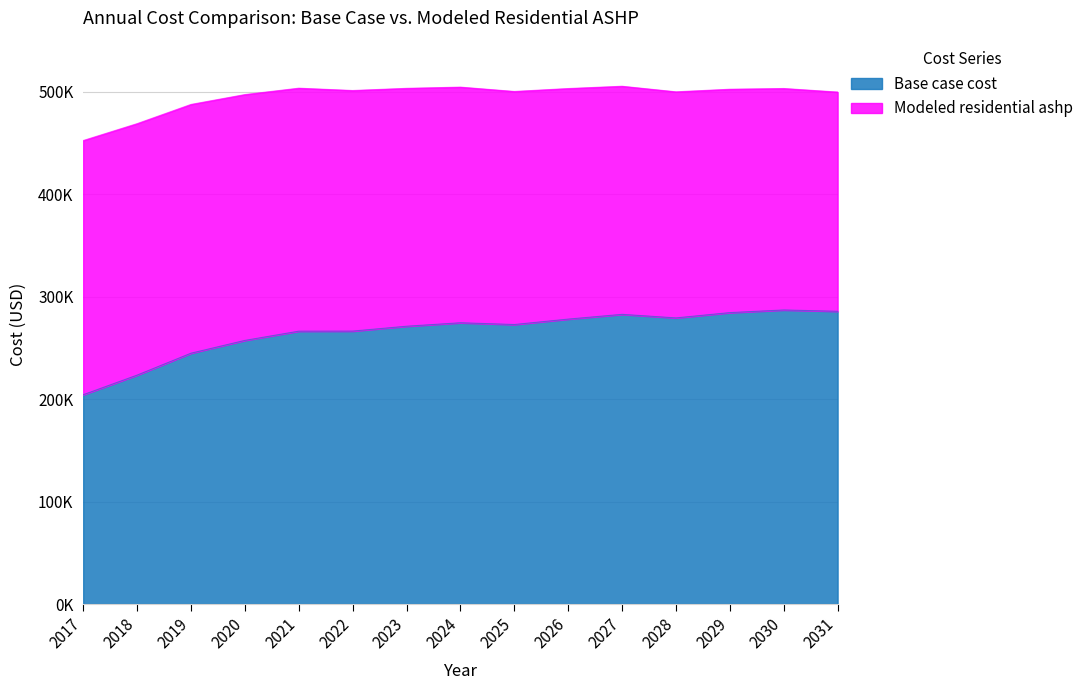

True or false: Modeled residential ashp has more than 1 points higher than both neighbors.

True